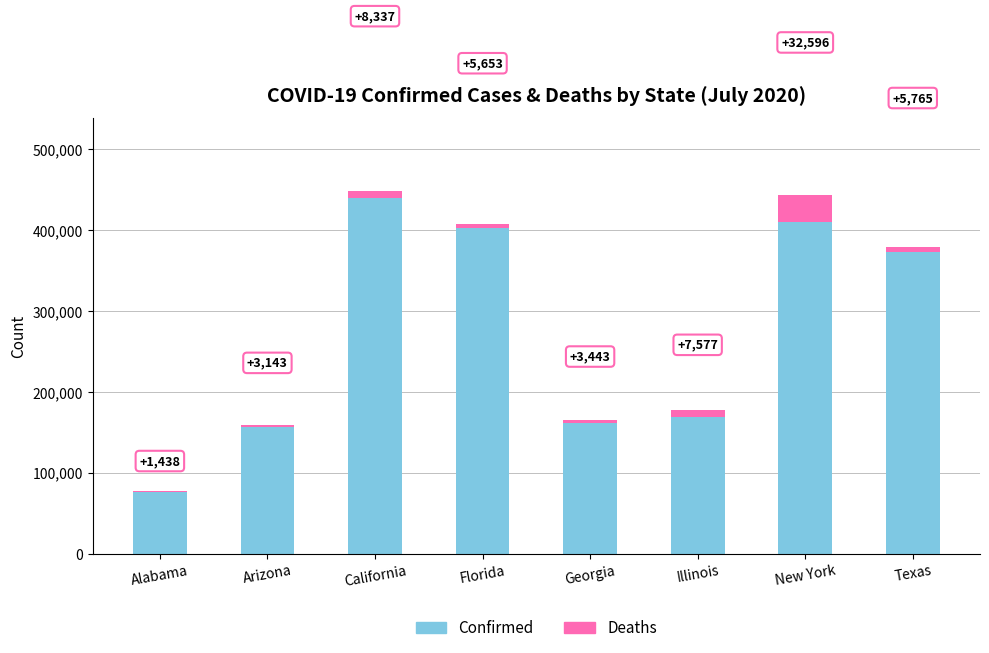

What is the total value across all series at California?

448522